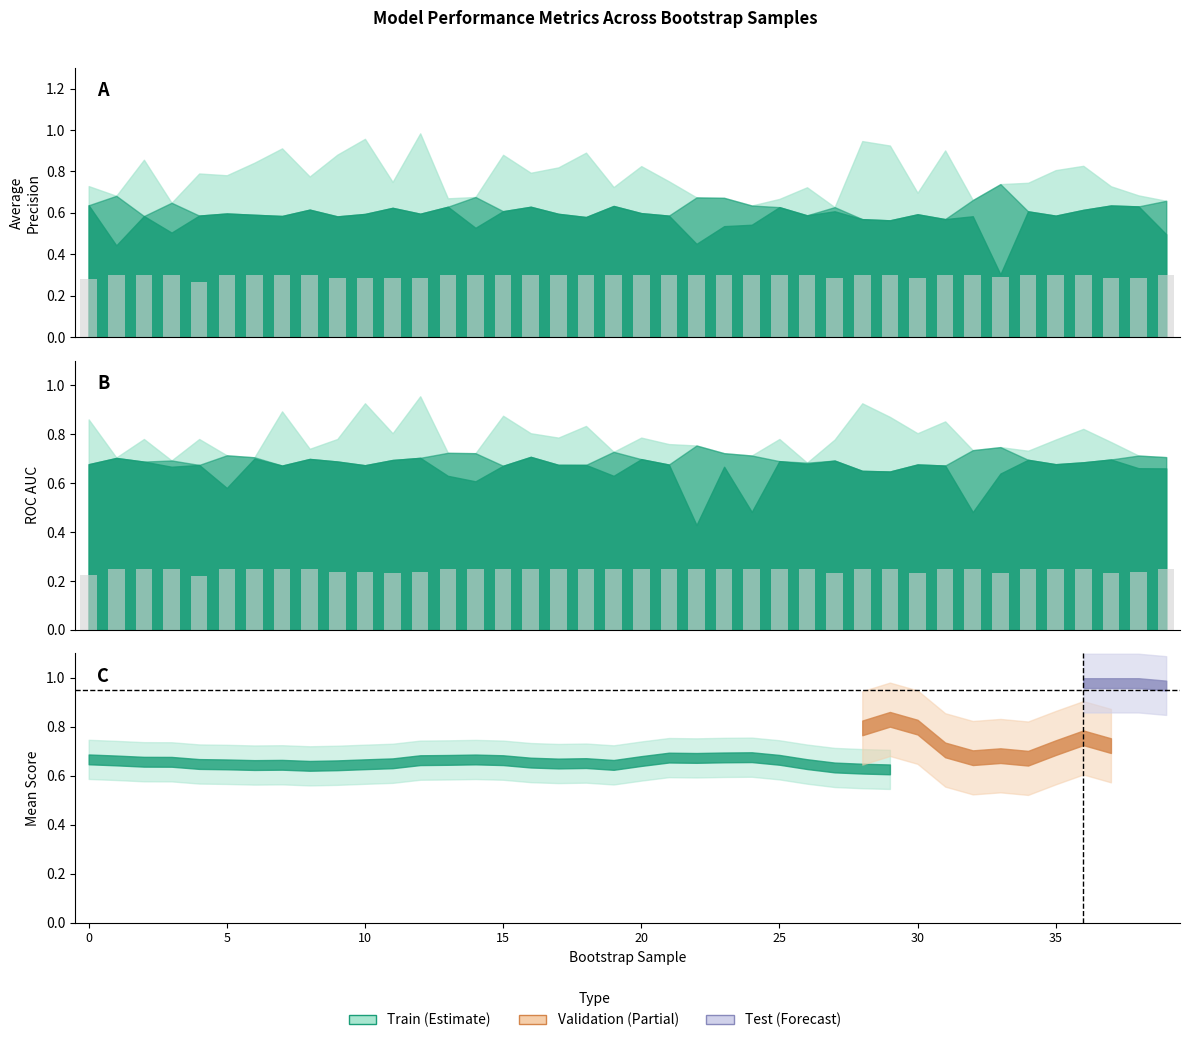

Is it true that validation_roc_auc equals 0.7 at 38?

True